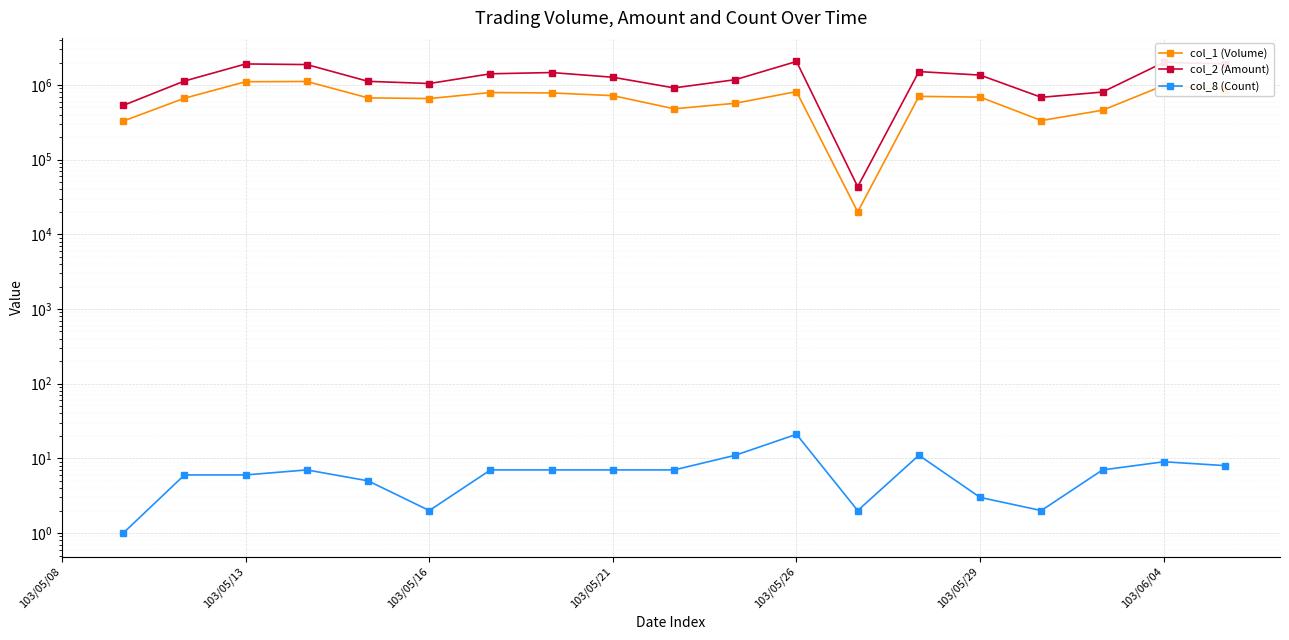

The col_2 (Amount) series shows 739304.9 at 103/05/13. True or false?

False